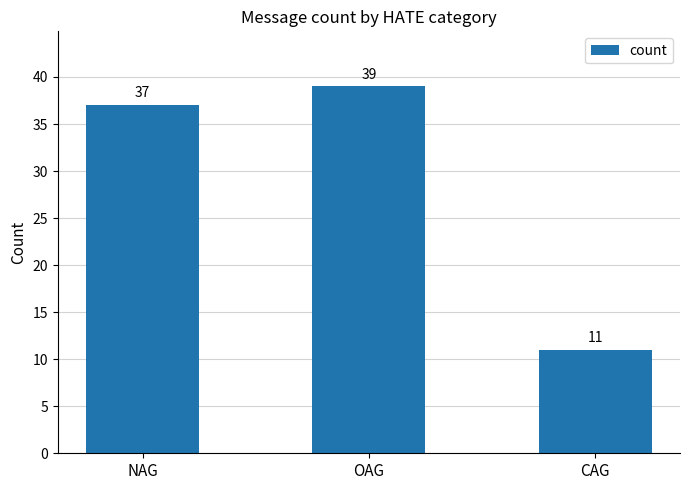

Reading right to left, extract all data points from this chart.

11	39	37